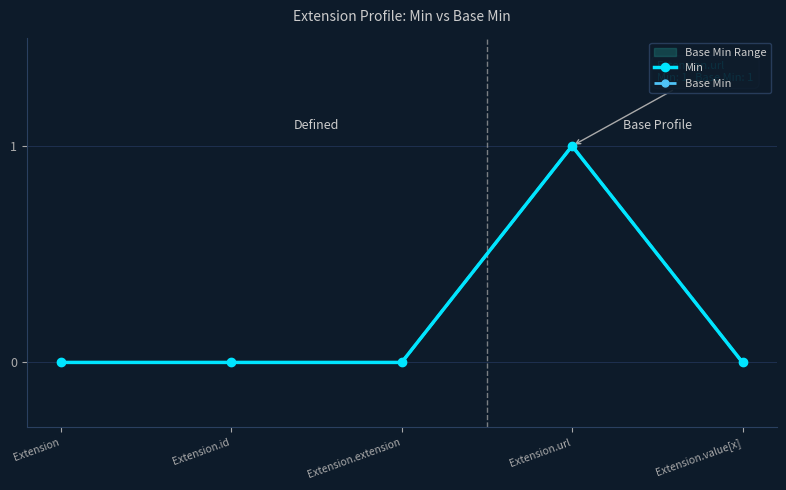

True or false: Base Min and Min intersect in this chart.

False